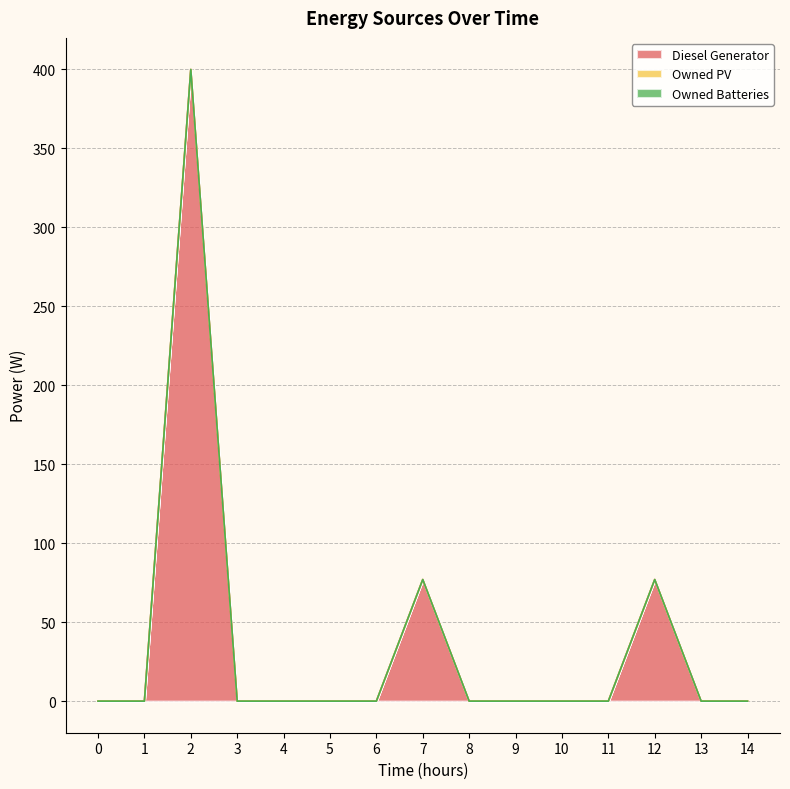

Between 4 and 11, which is larger?

4